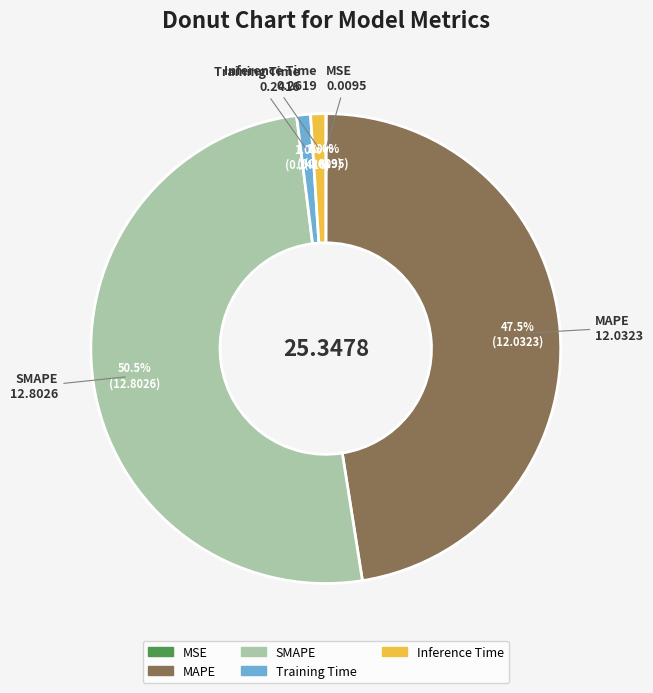

Which category accounts for the majority?

SMAPE